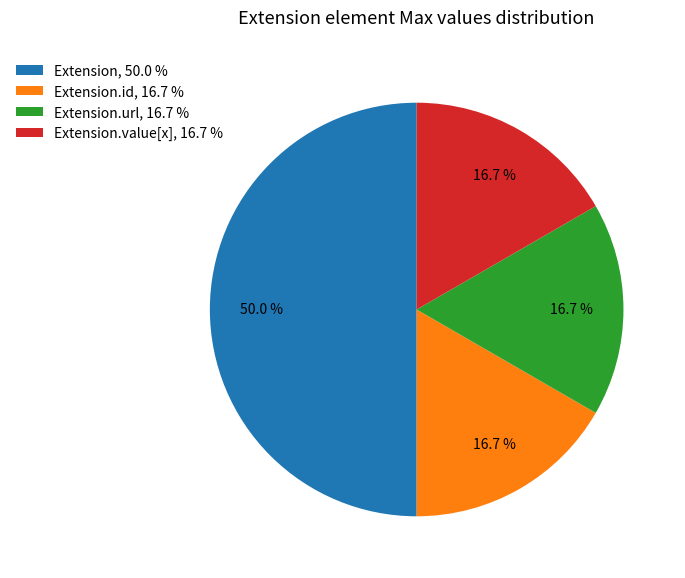

What portion of the pie excludes Extension.id, 16.7 %?

83.3%